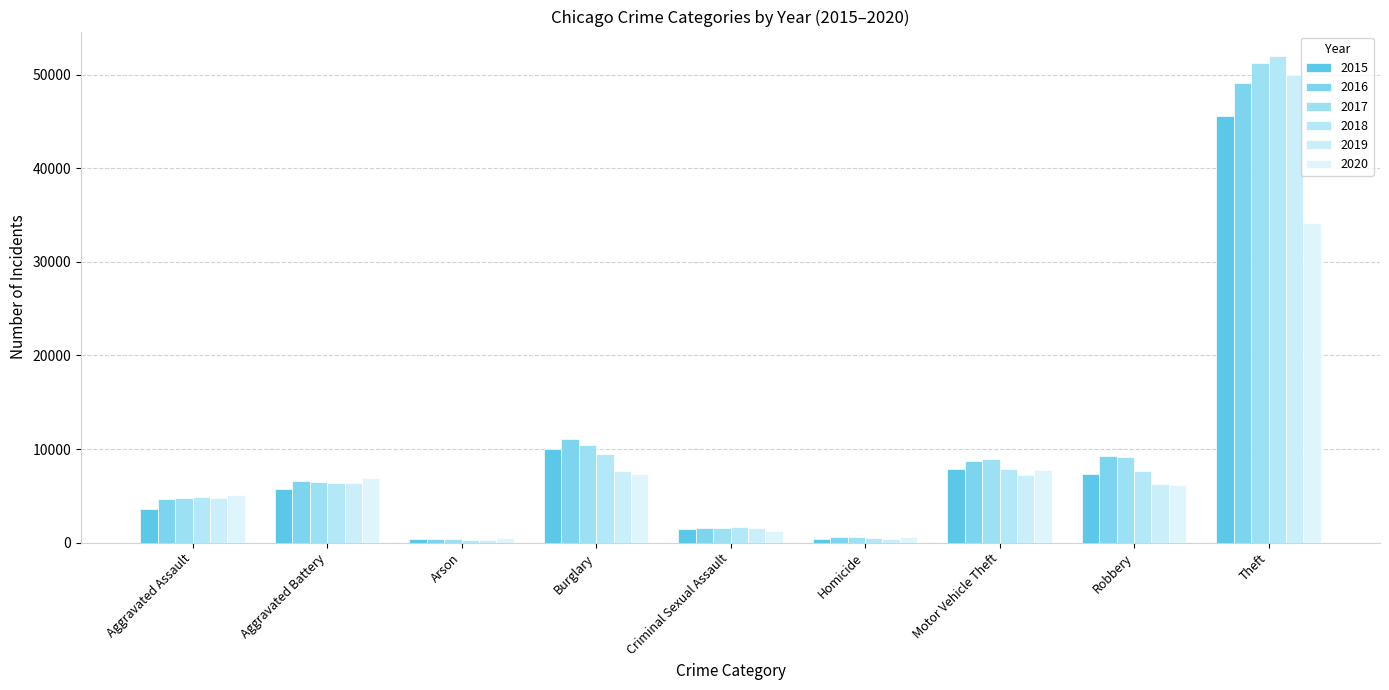

The value of 2019 at Aggravated Battery is 3884. True or false?

False